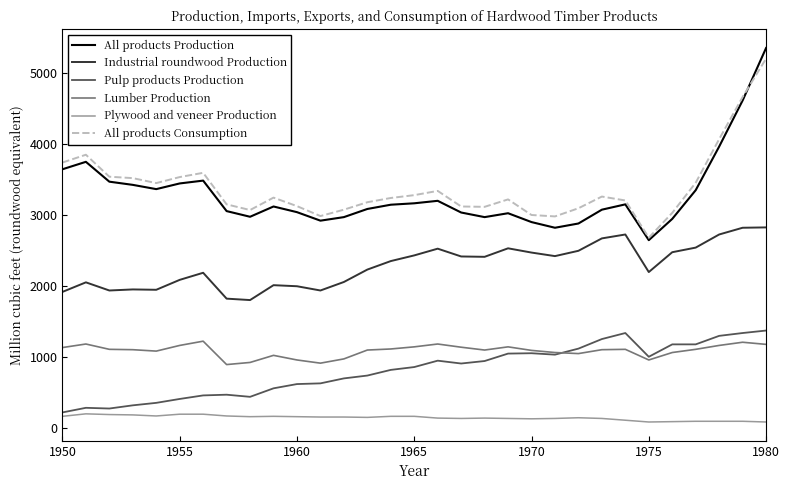

What is the maximum value for Pulp products Production?

1370